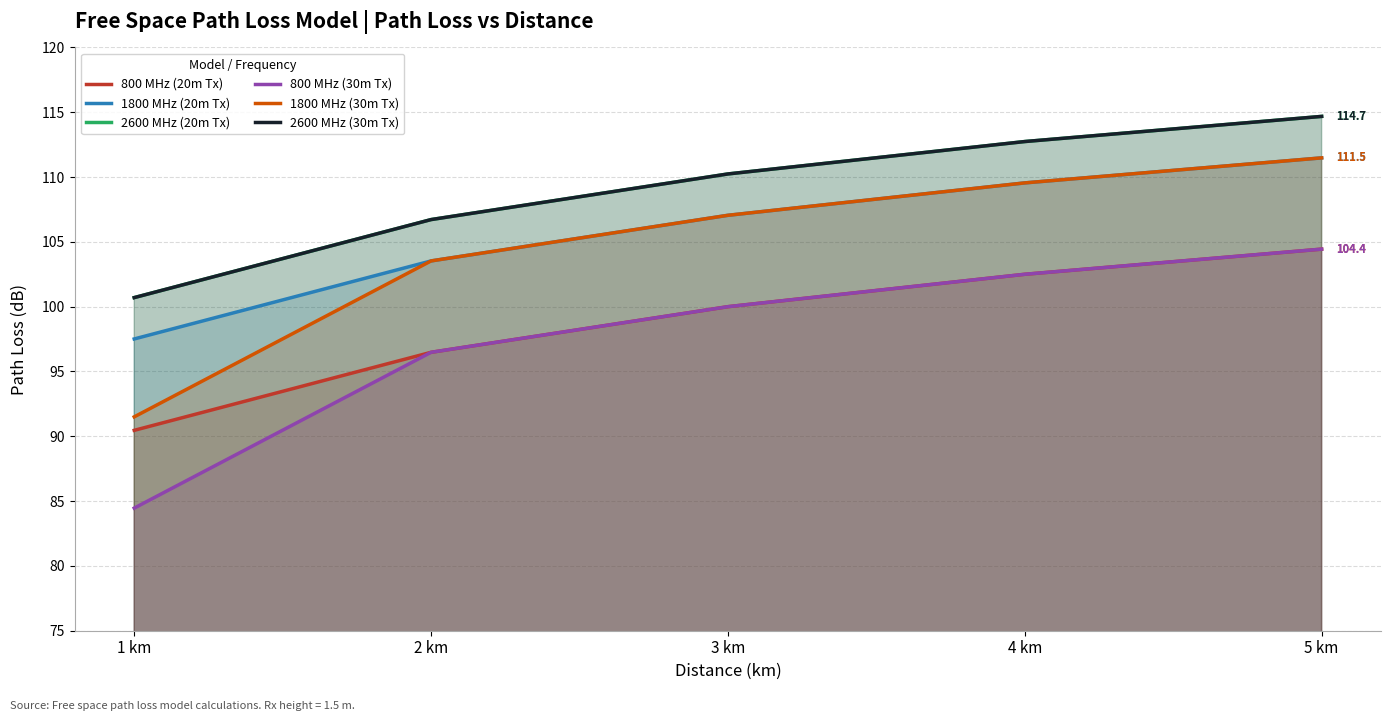

Which series has the largest total across all categories?

2600 MHz (20m Tx)